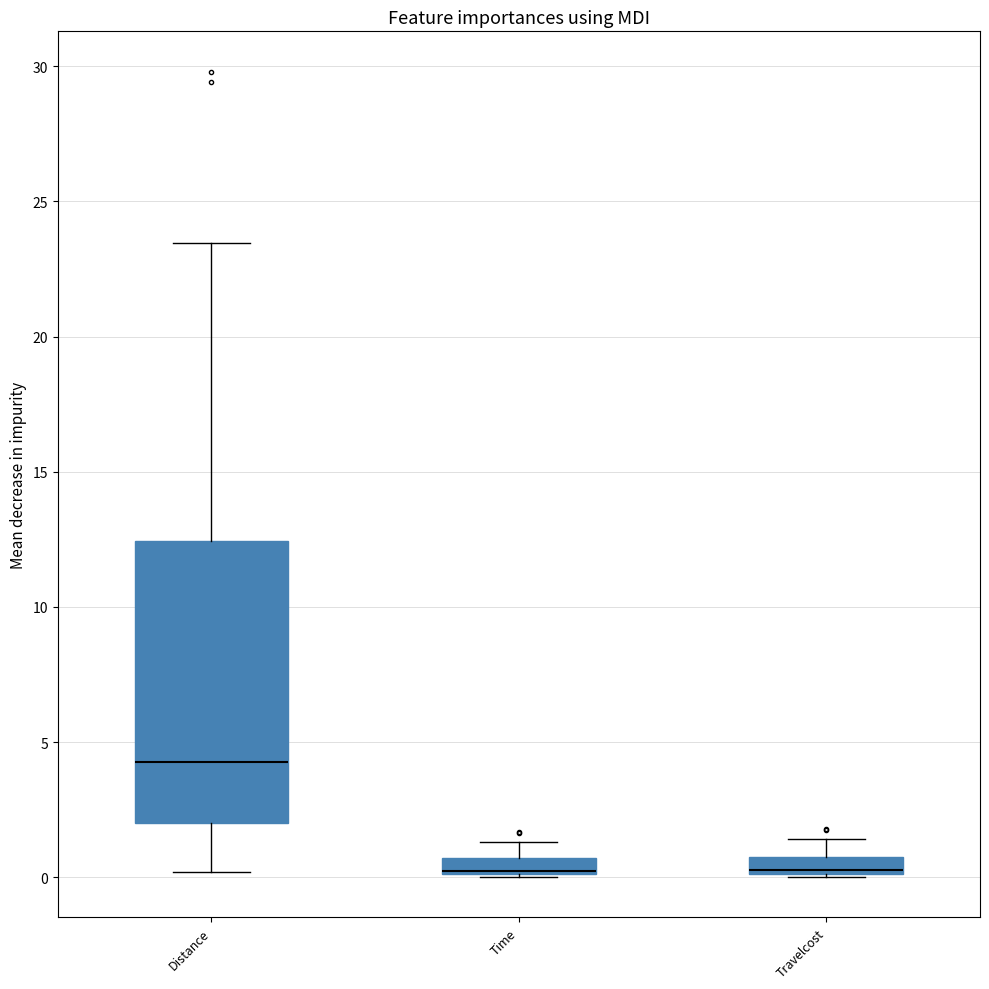

Comparing the boxes themselves (not the whiskers), which one is the tallest?

Distance